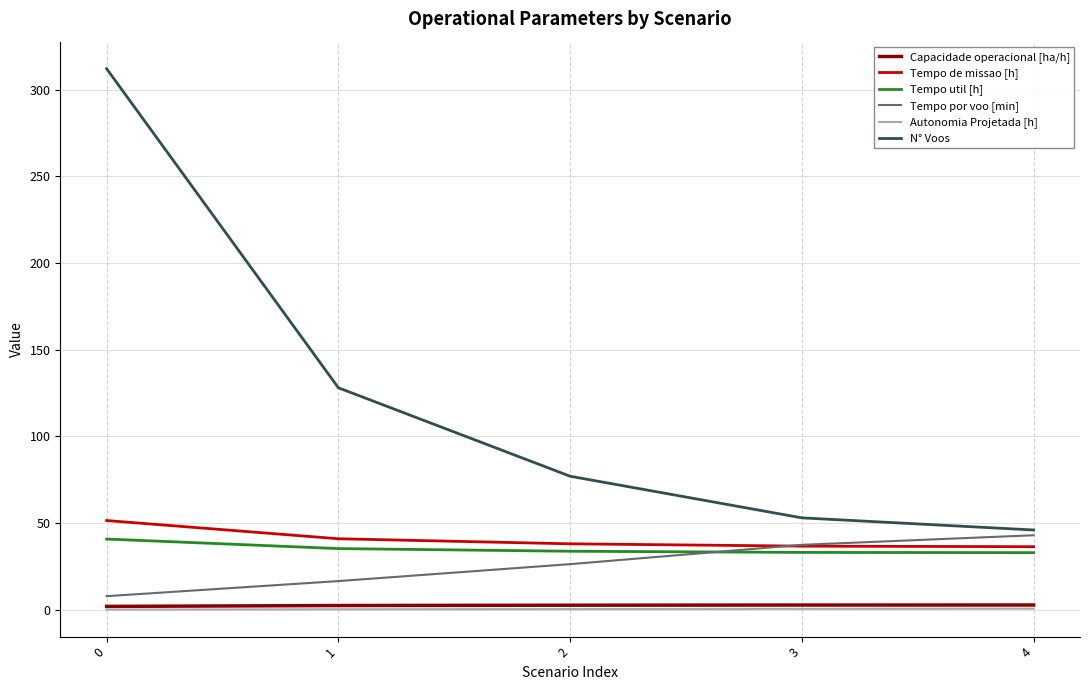

True or false: Tempo util [h] and N° Voos intersect in this chart.

False